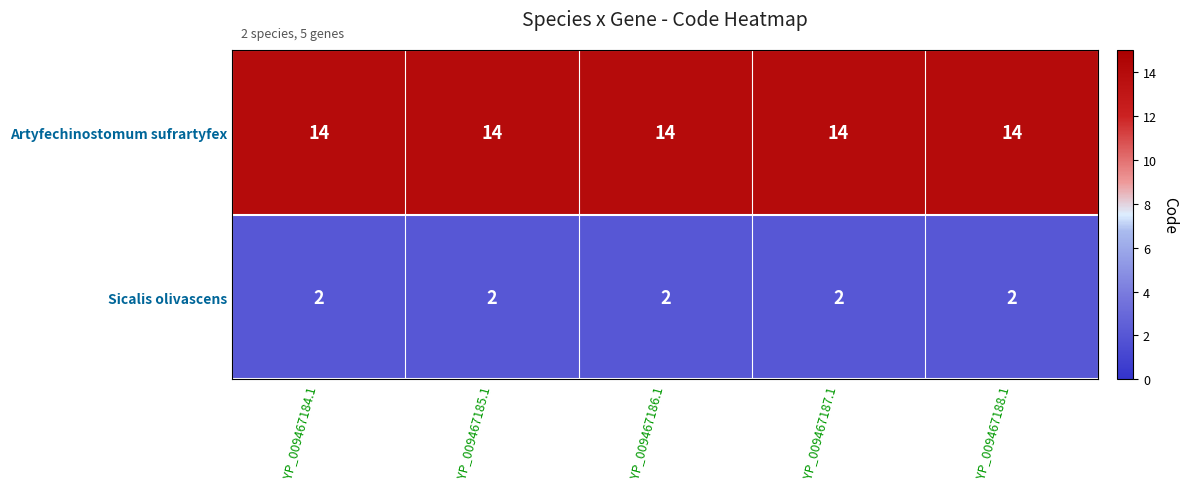

Which series has the largest total across all categories?

Artyfechinostomum sufrartyfex